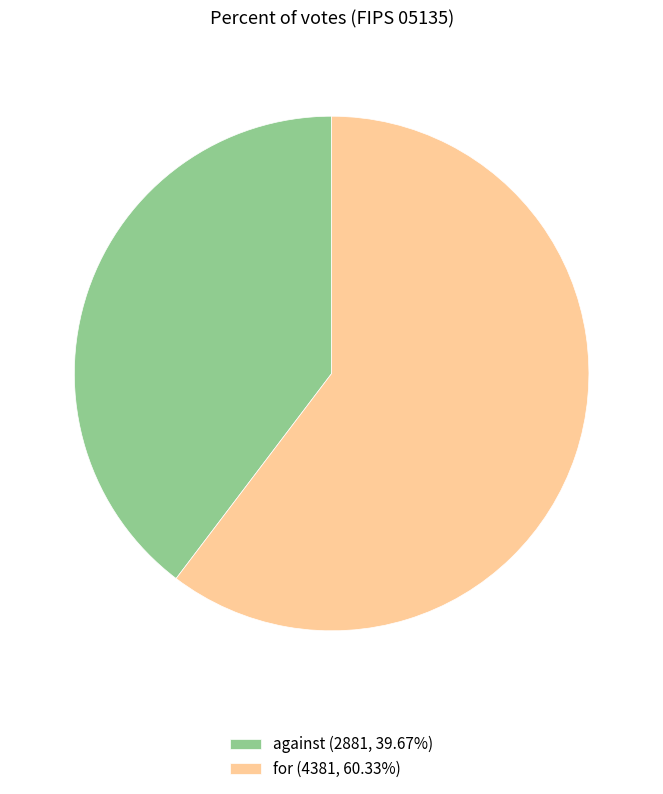

Which slice is the largest?

for